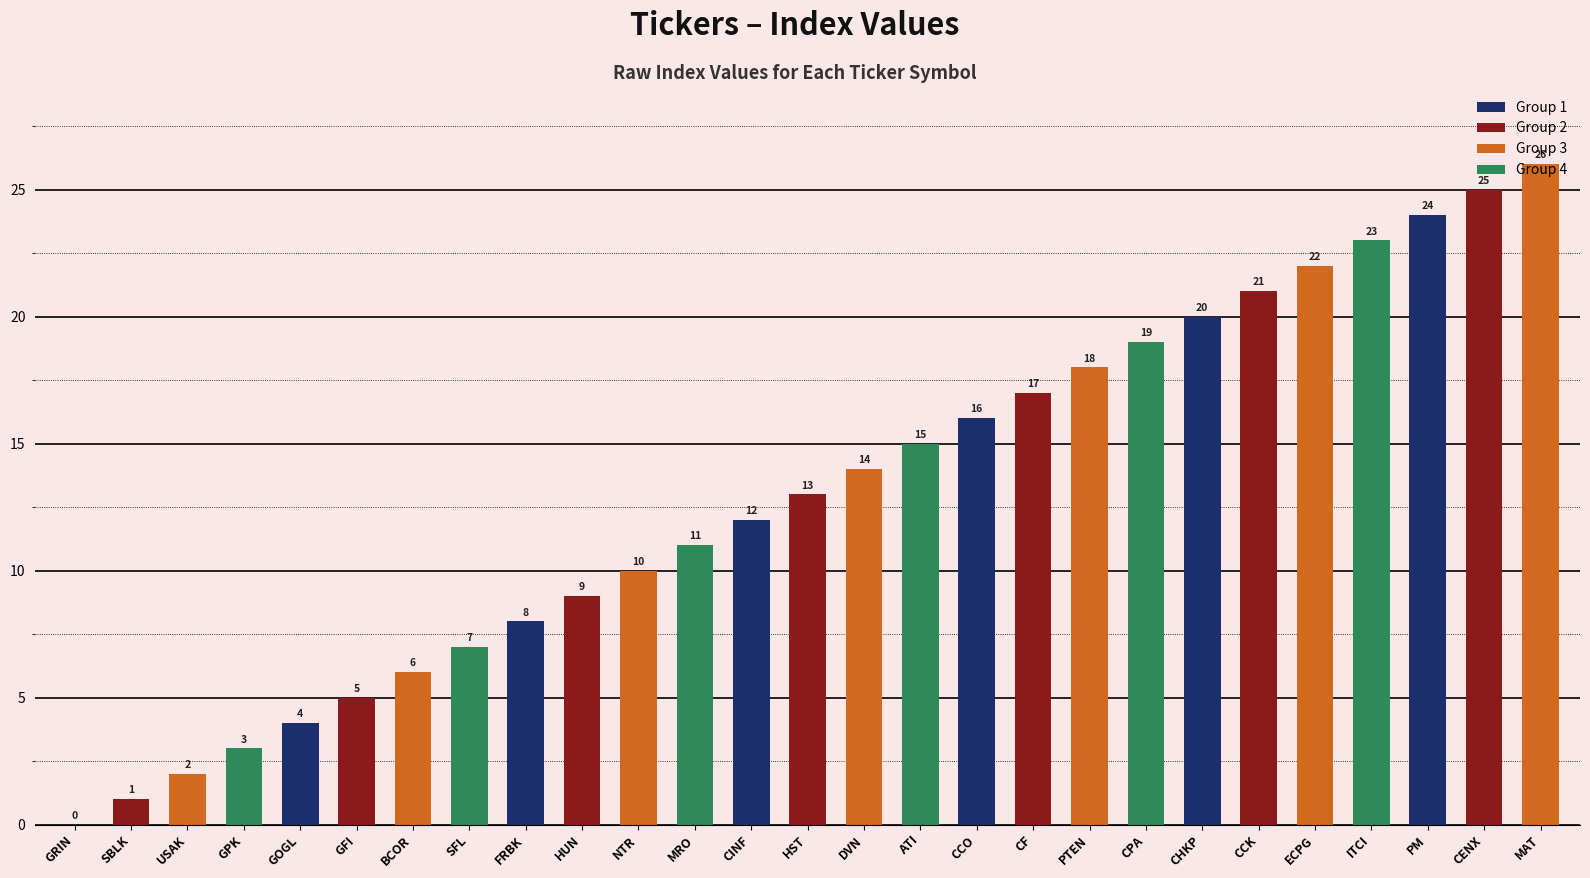

What is the average value?

13